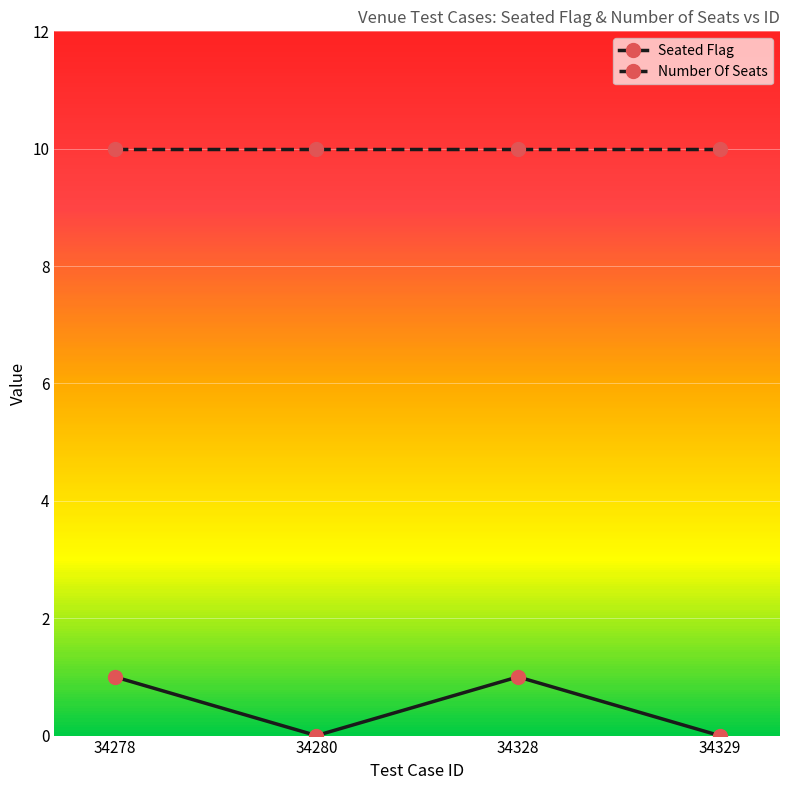

Is the value of Seated Flag at 34328 greater than the value of Number Of Seats at 34328?

No